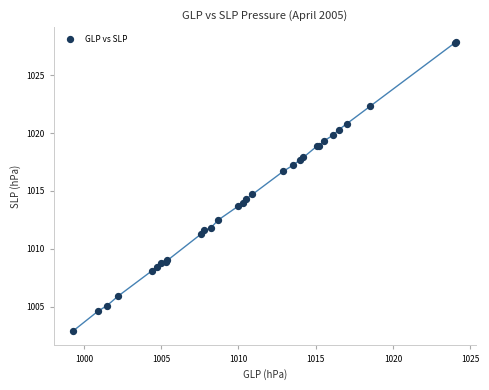

What Y value in the scatter plot is closest to 1015?

1014.7